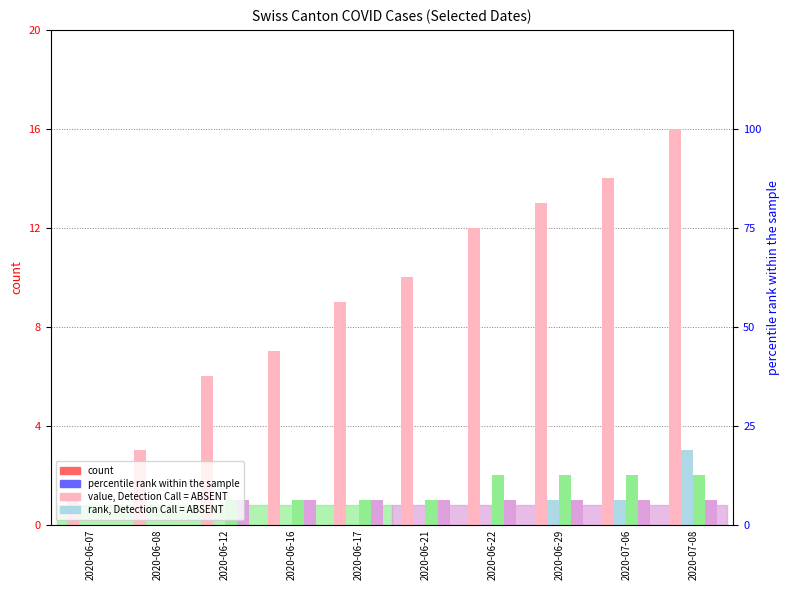

Rank the series by their maximum value, from highest to lowest.

CH, ZH, VD, GE